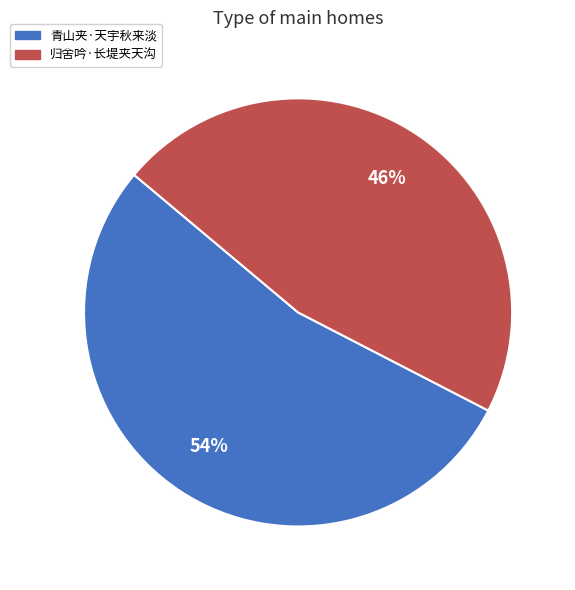

To the nearest percent, what percentage of the pie is 归舍吟·长堤夹天沟?

46%